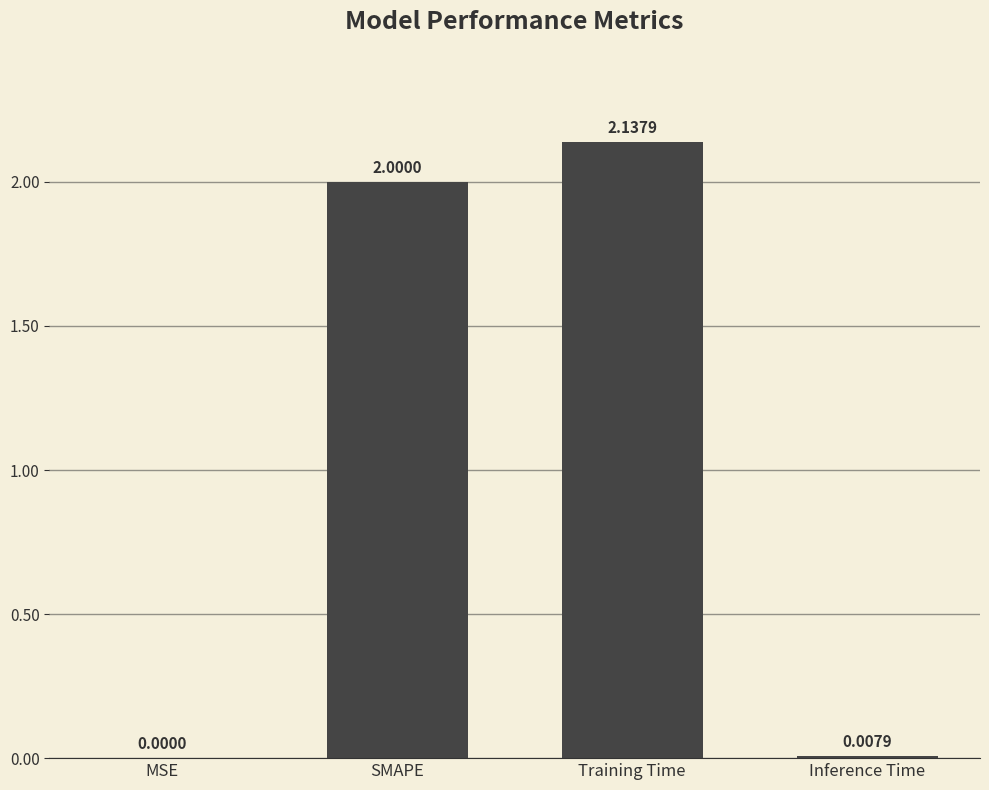

Are the bars horizontal?

No